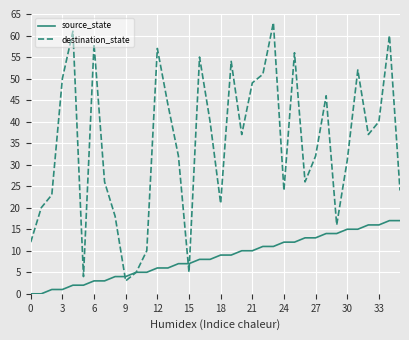

What is the maximum value for destination_state?

63